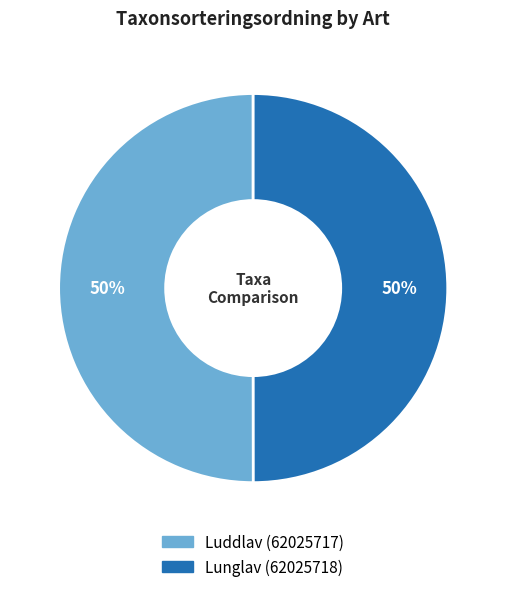

To the nearest percent, what portion does Lunglav (62025718) represent?

50%